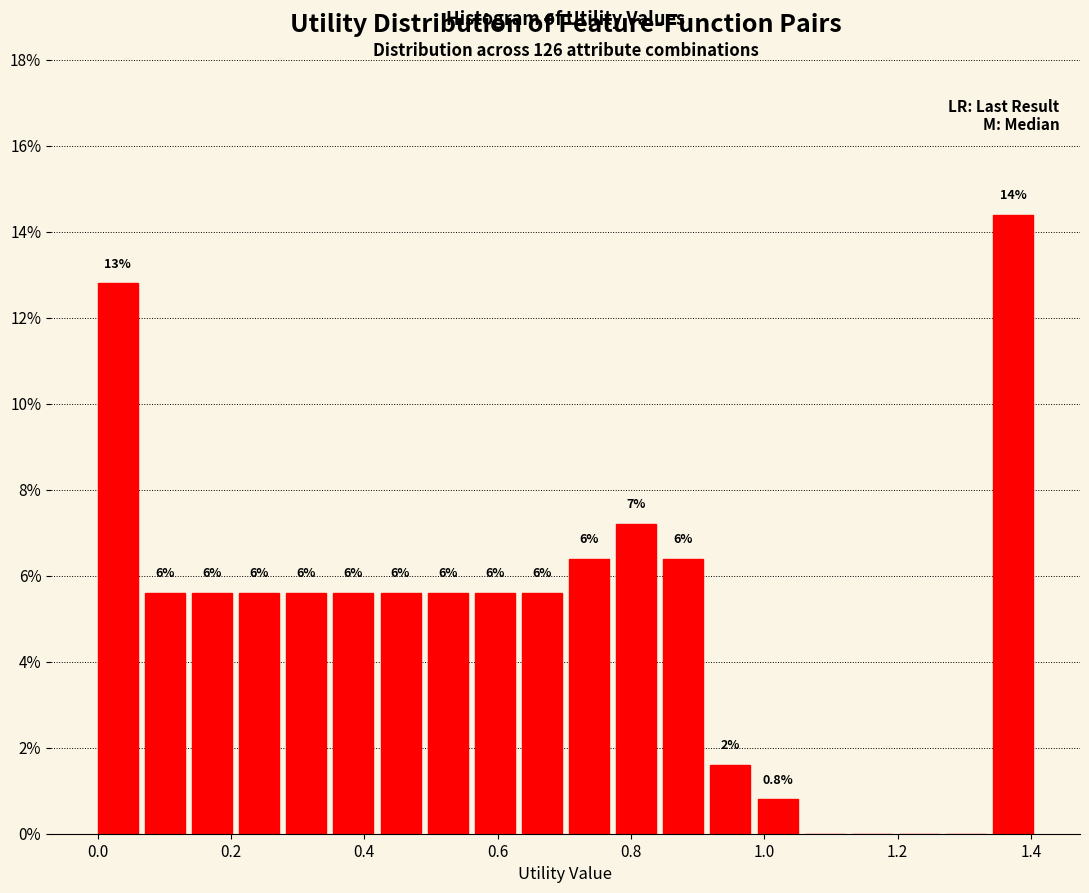

Read against the x-axis, roughly where is the centre of the tallest bar?

1.38